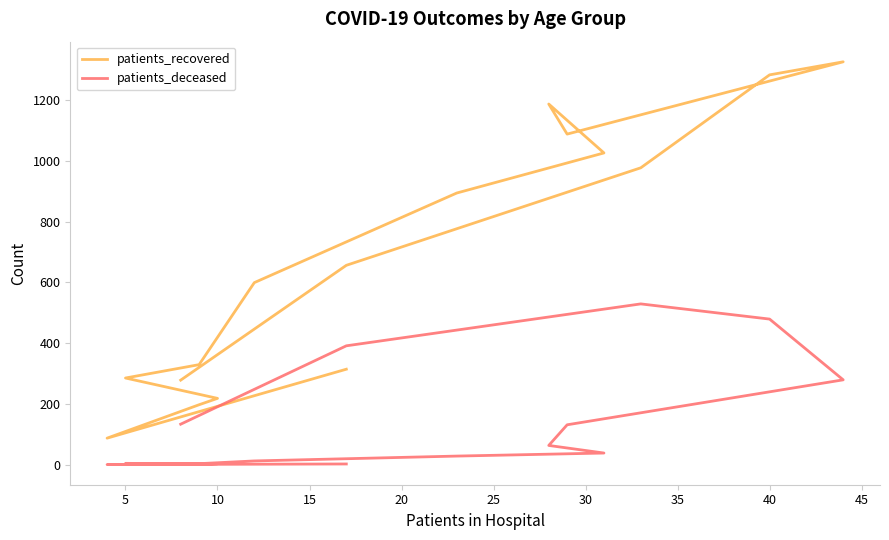

In patients_recovered, how many points are lower than both neighbors (excluding endpoints)?

2